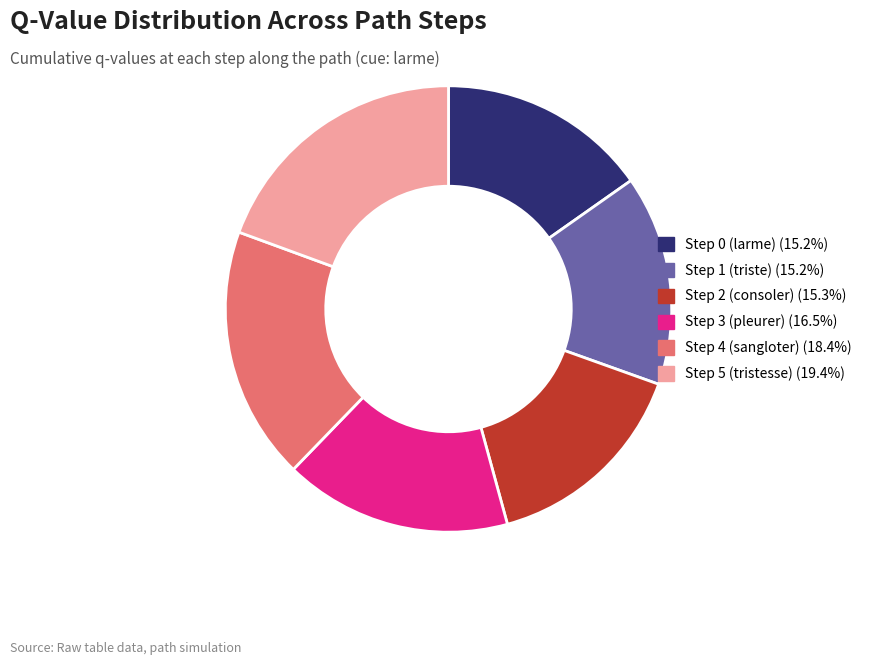

How many segments does this pie chart have?

6